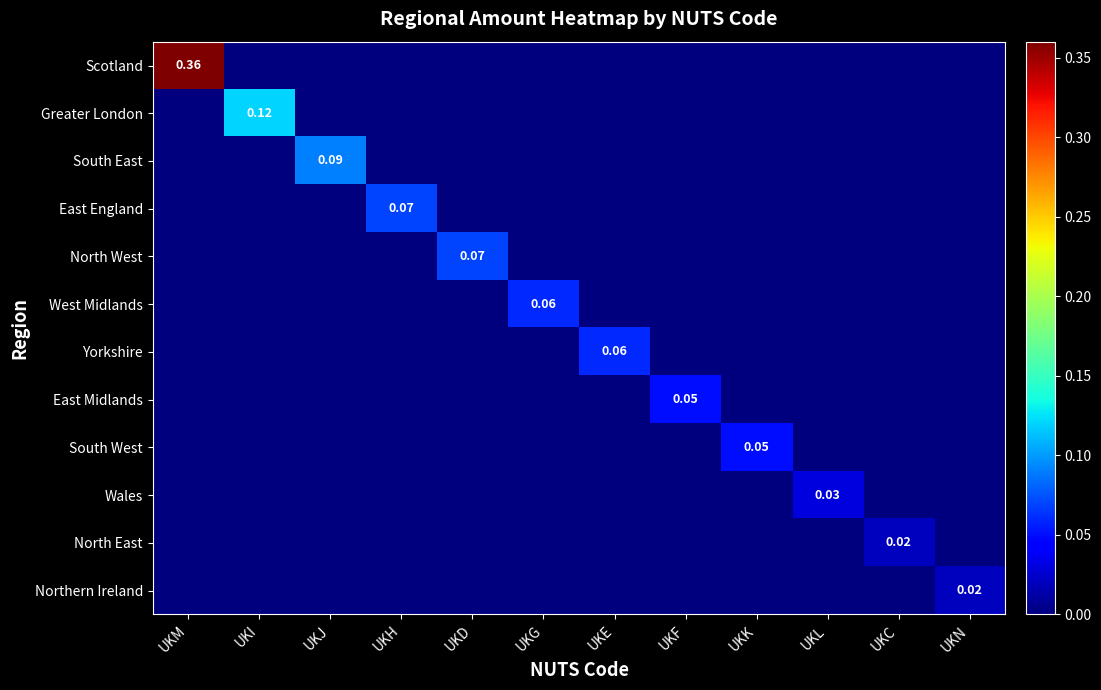

Where is Yorkshire nearest to the value 0?

UKM